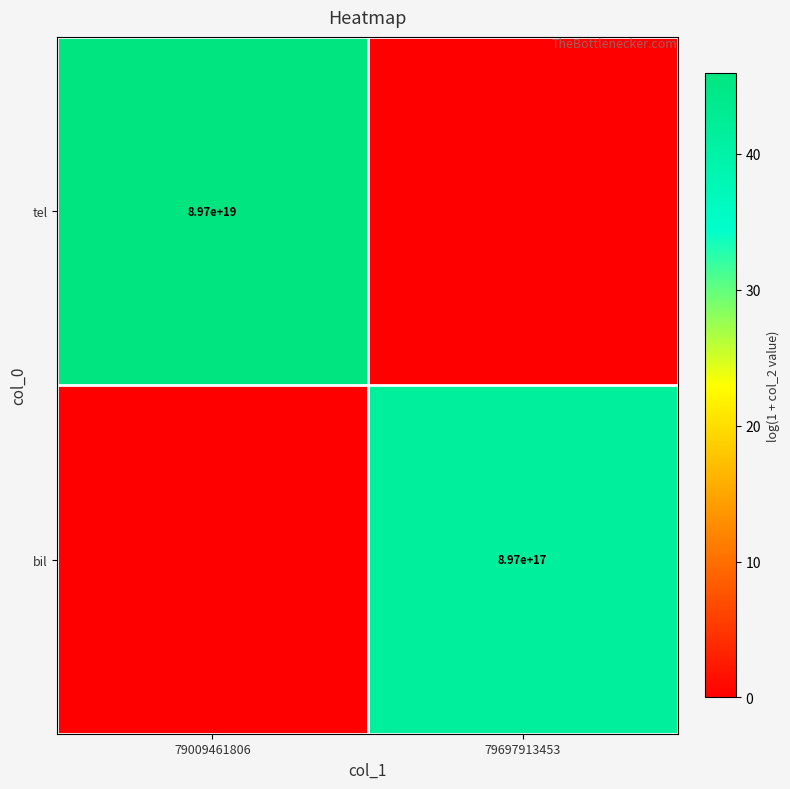

The value of tel at 79009461806 is 89700000000000000000. True or false?

True